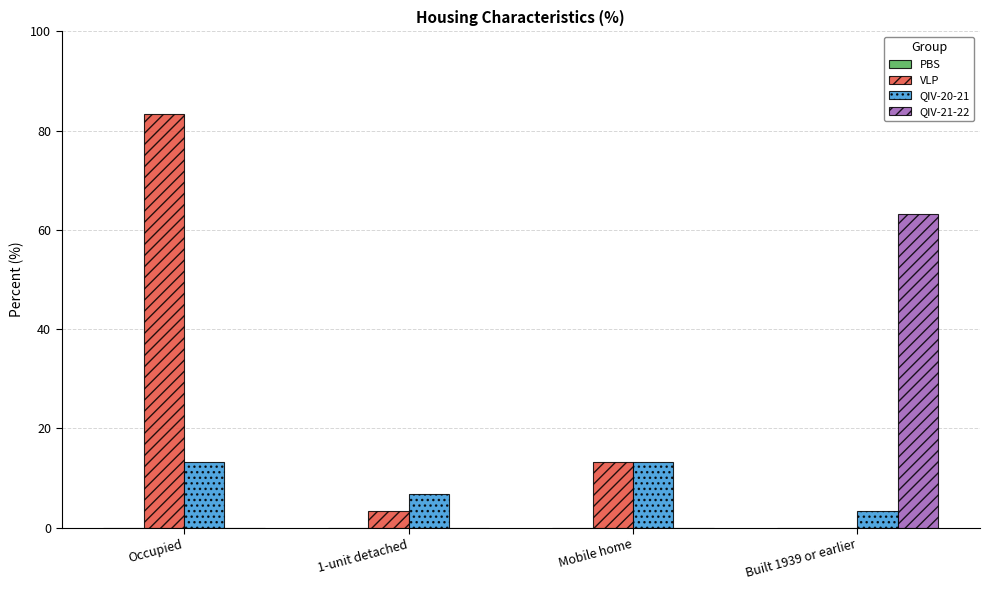

Which series has the largest total across all categories?

VLP